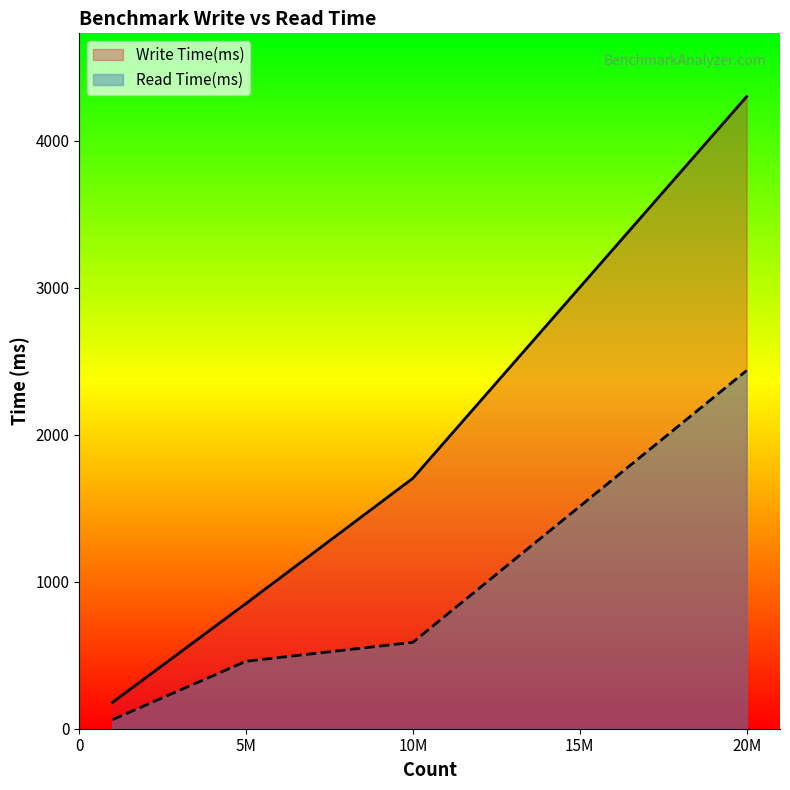

The Read Time(ms) series shows 110 at 1M. True or false?

False